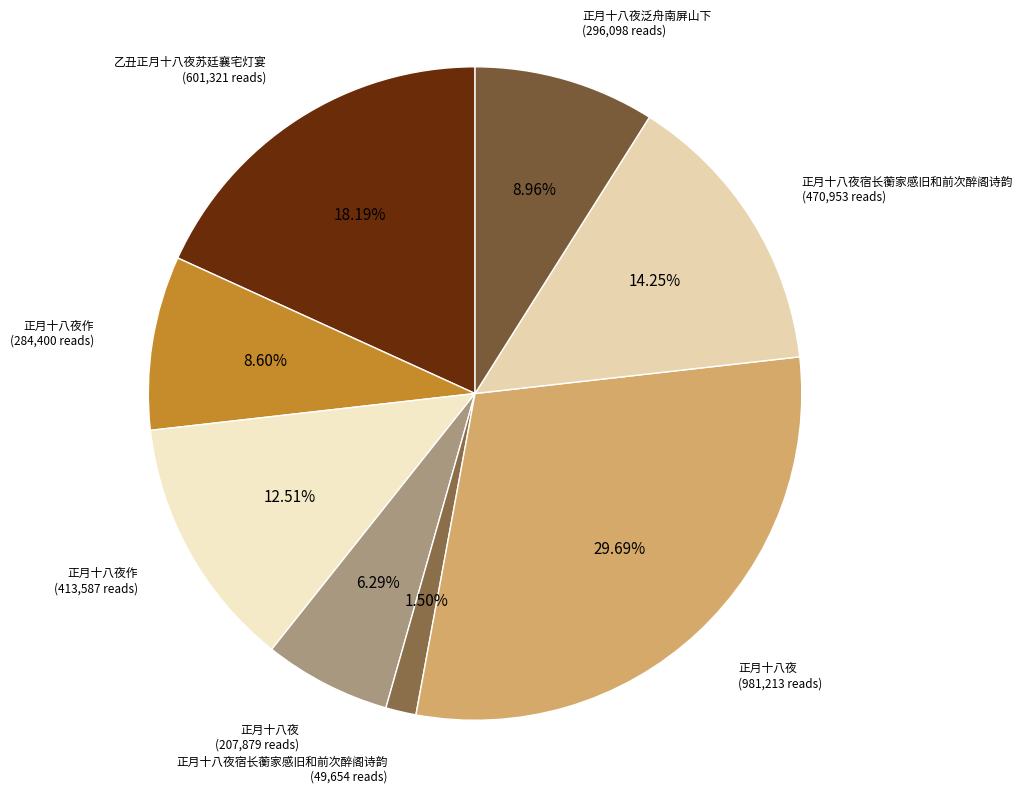

How many segments does this pie chart have?

8